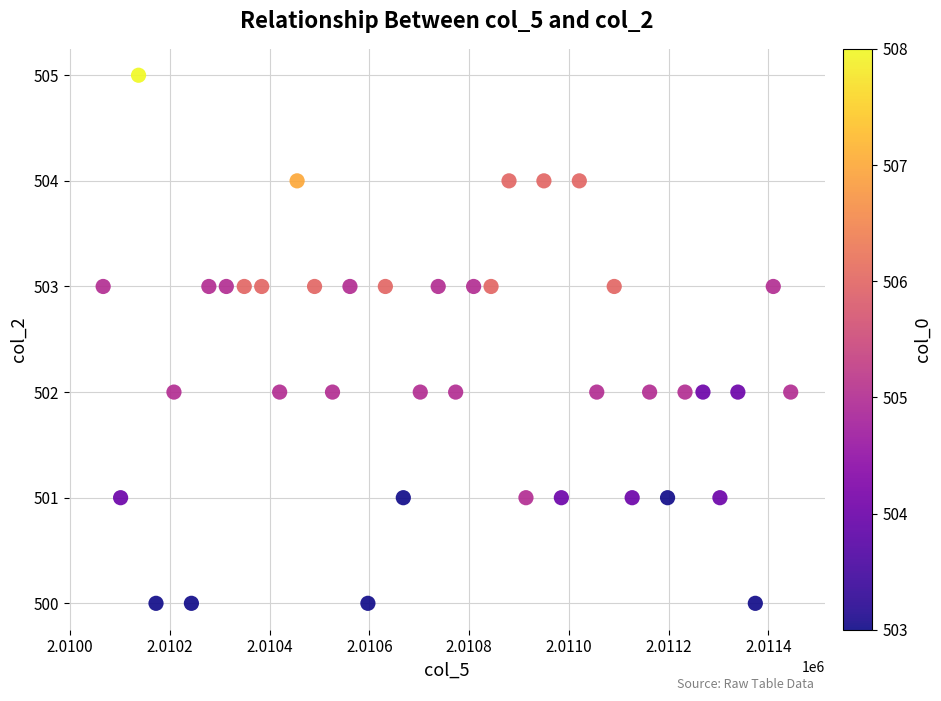

What is the range of Y values (max minus min)?

5